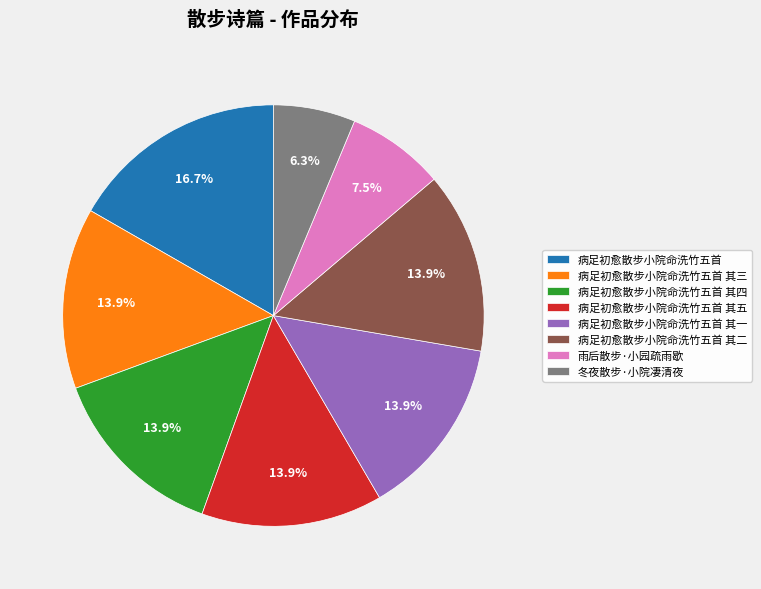

Does 病足初愈散步小院命洗竹五首 represent more than half of the total?

No